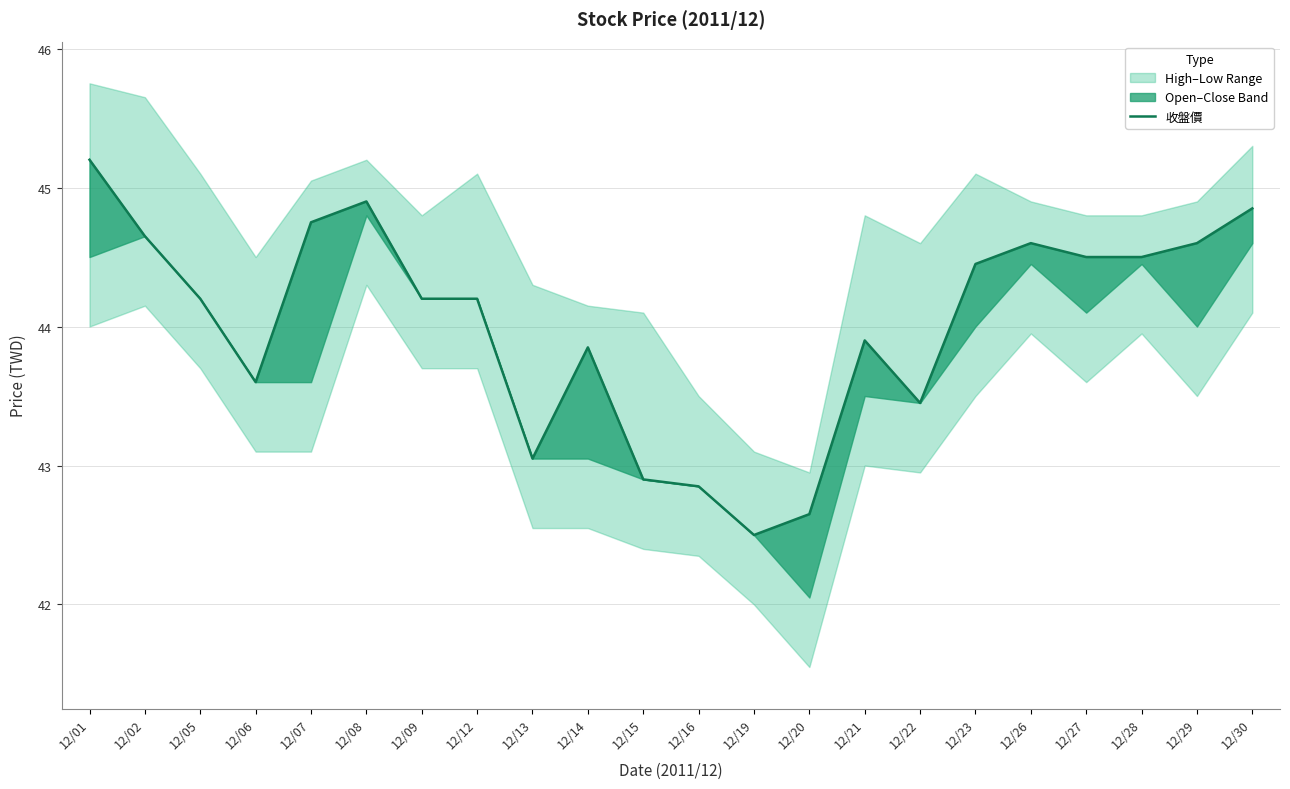

The value at 12/26 is 58.5. True or false?

False